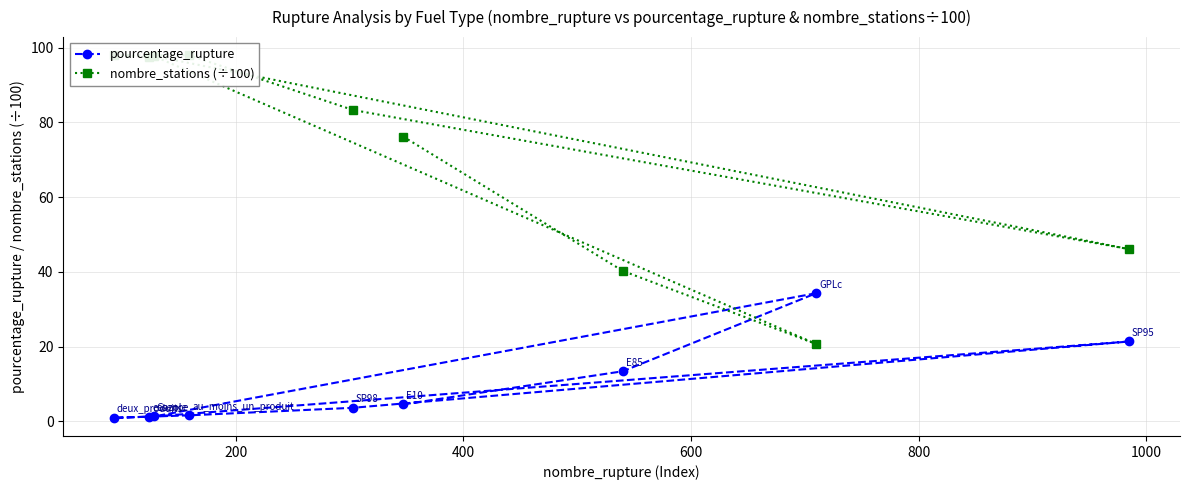

What is the value of the pourcentage_rupture point at the 8th from the left?

34.3